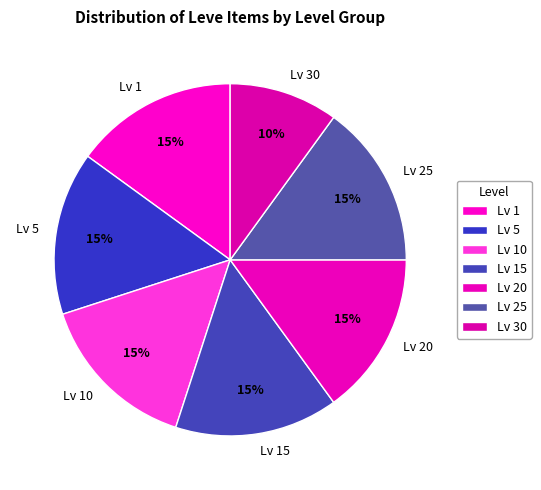

To the nearest percent, what percentage of the pie is Lv 10?

15%